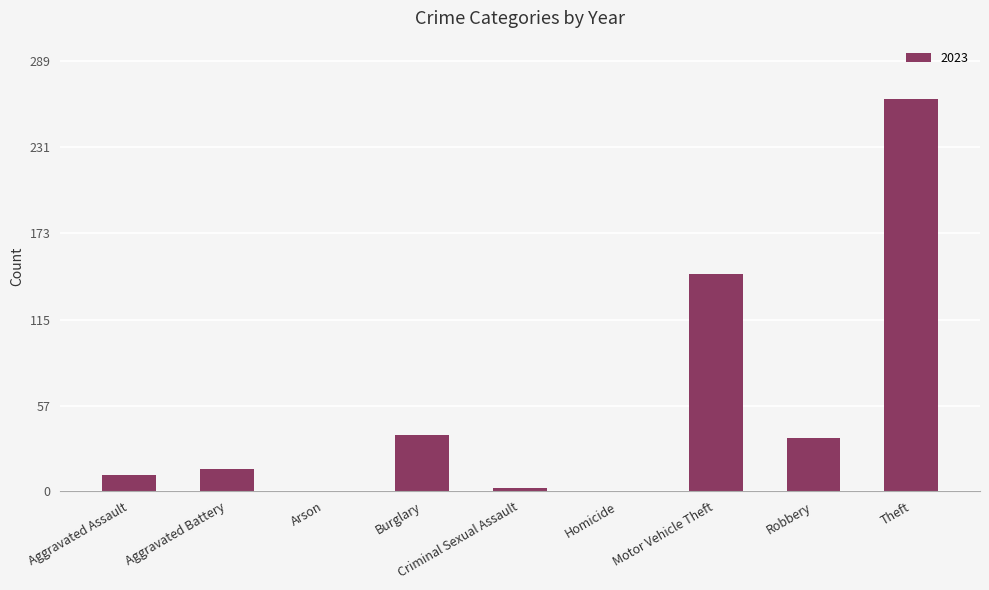

How many categories are shown in the chart?

9